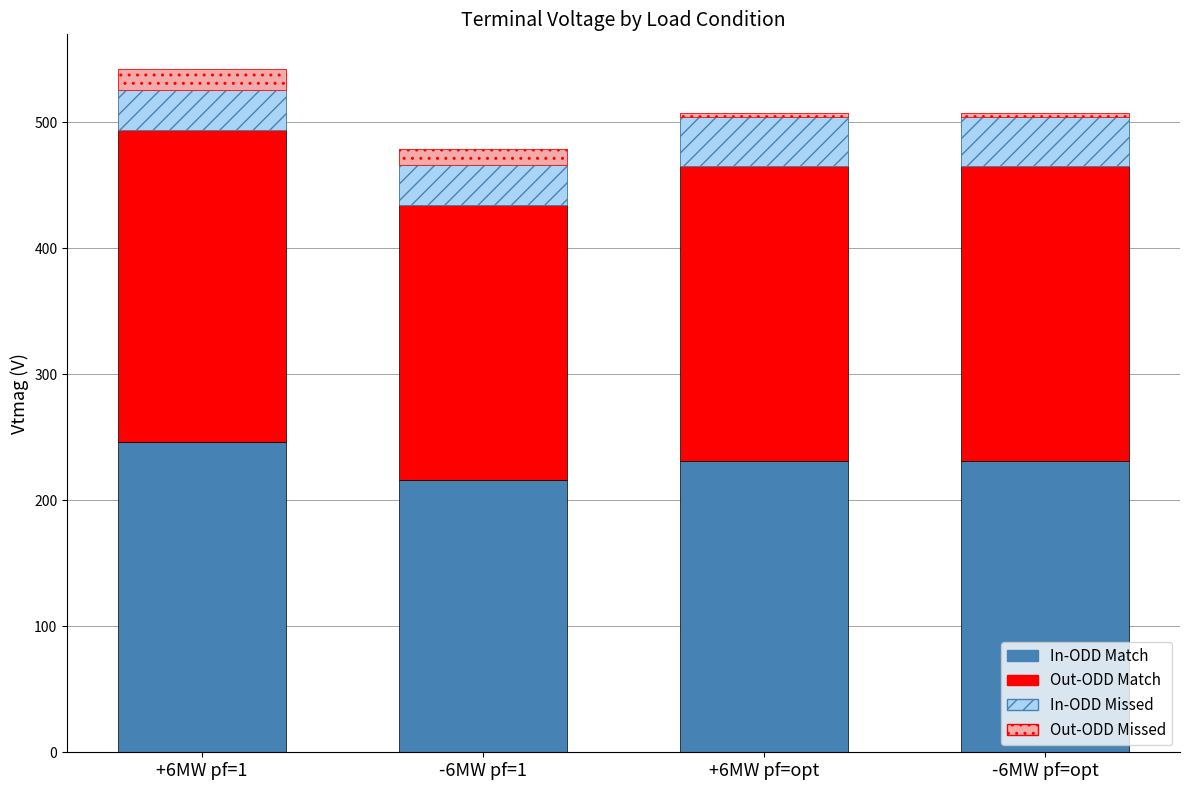

Which series has the largest total across all categories?

Out-ODD Match